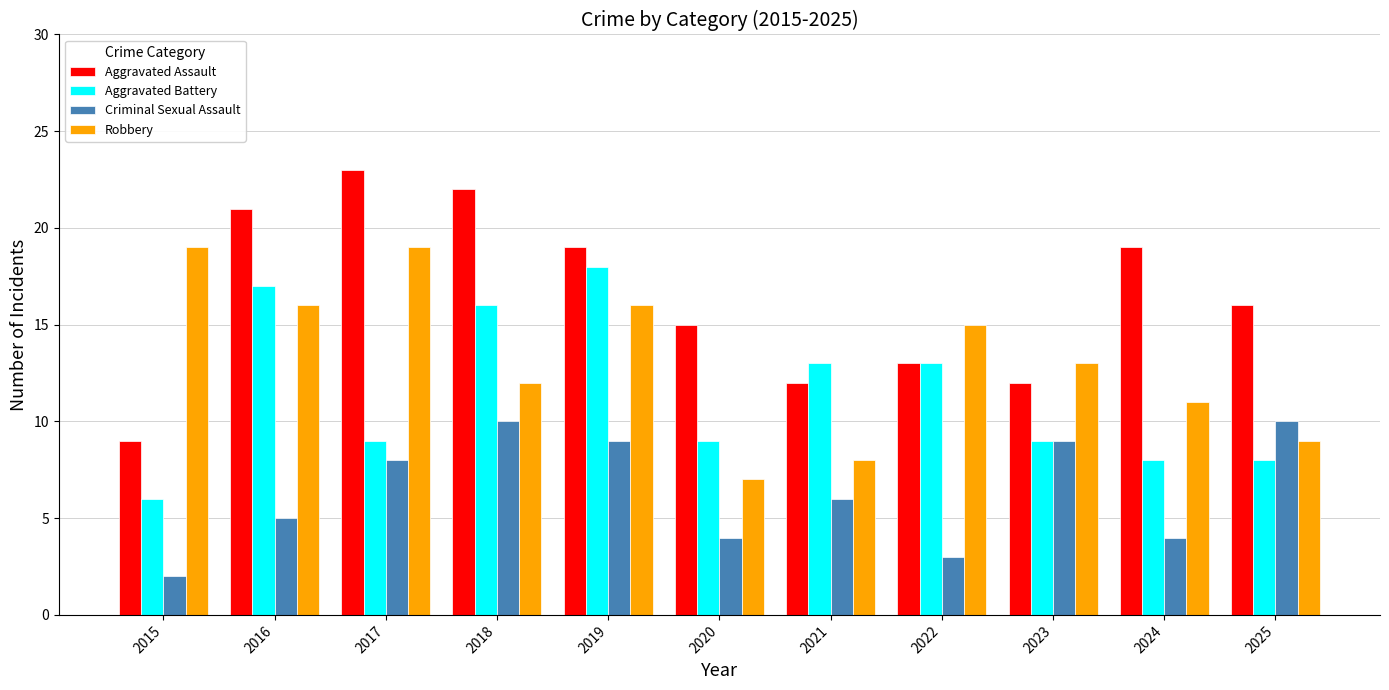

Reading left to right, extract all data points from this chart.

Aggravated Assault: 2015=9	2016=21	2017=23	2018=22	2019=19	2020=15	2021=12	2022=13	2023=12	2024=19	2025=16
Aggravated Battery: 2015=6	2016=17	2017=9	2018=16	2019=18	2020=9	2021=13	2022=13	2023=9	2024=8	2025=8
Criminal Sexual Assault: 2015=2	2016=5	2017=8	2018=10	2019=9	2020=4	2021=6	2022=3	2023=9	2024=4	2025=10
Robbery: 2015=19	2016=16	2017=19	2018=12	2019=16	2020=7	2021=8	2022=15	2023=13	2024=11	2025=9